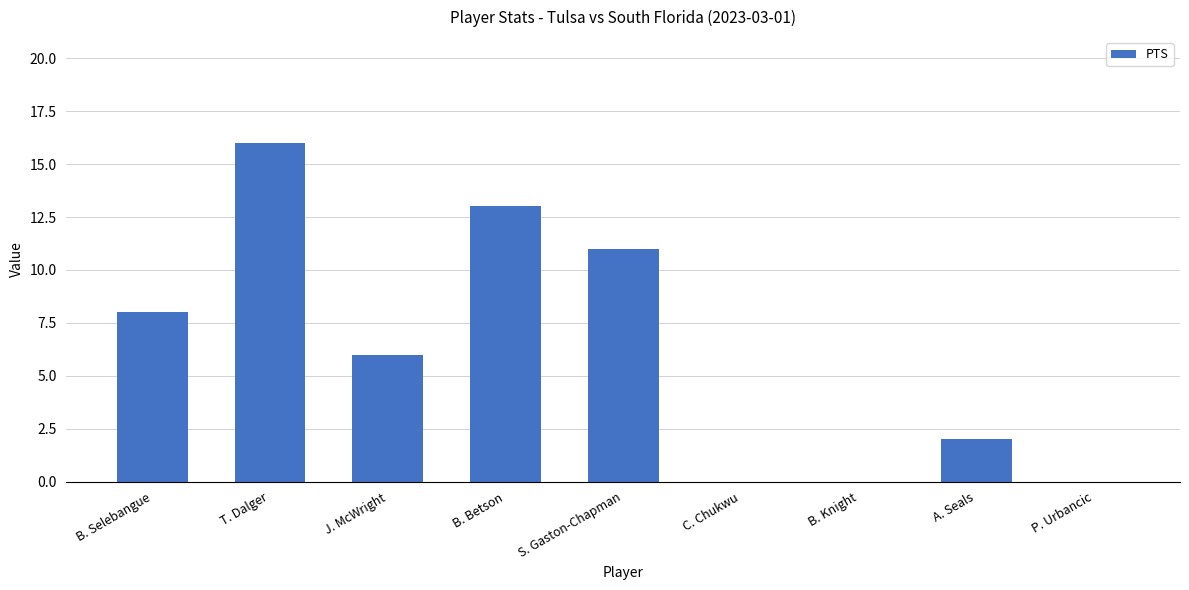

What is the maximum value shown in the chart?

16